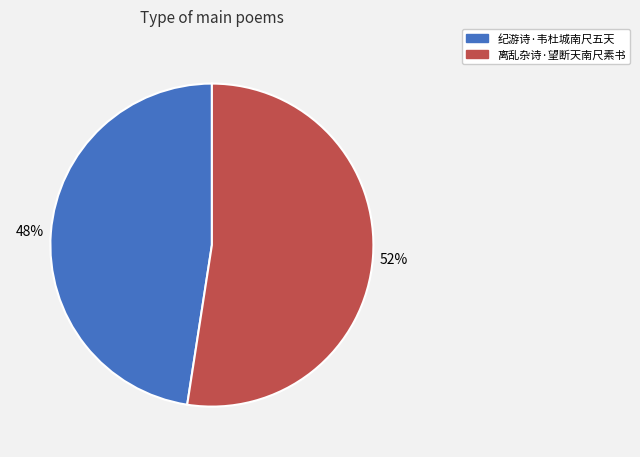

What is the smallest slice in the pie chart?

纪游诗·韦杜城南尺五天